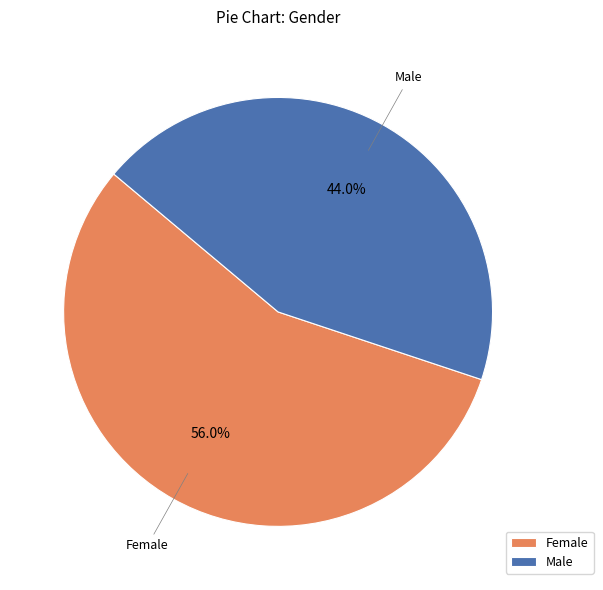

How many slices are in this pie chart?

2